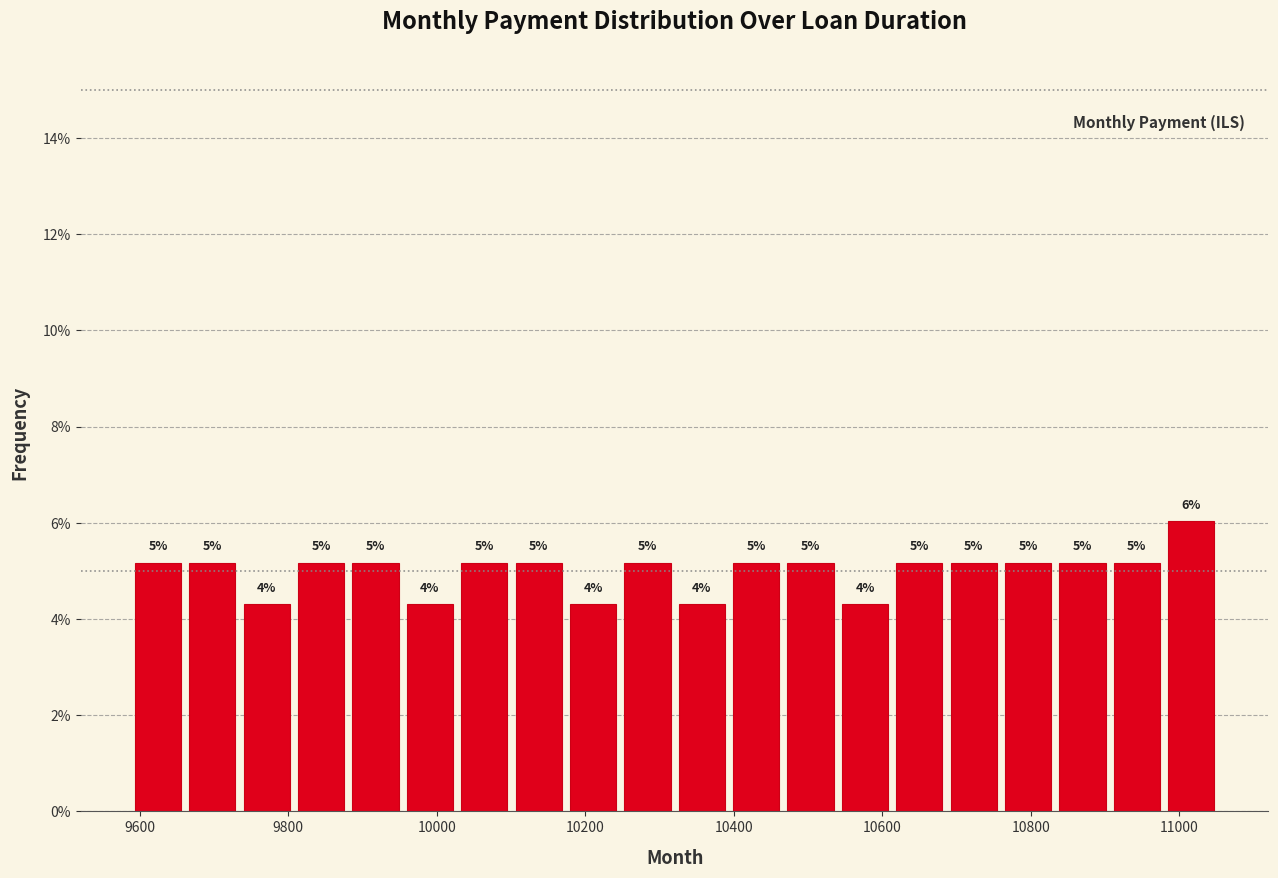

Read against the x-axis, roughly where is the centre of the tallest bar?

11020